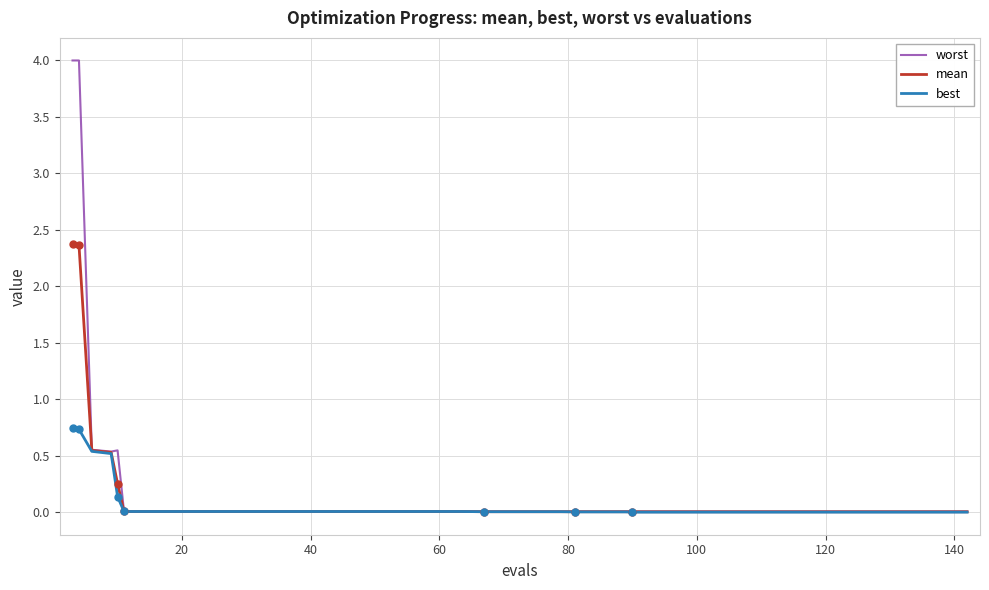

How many distinct data groups are displayed?

3